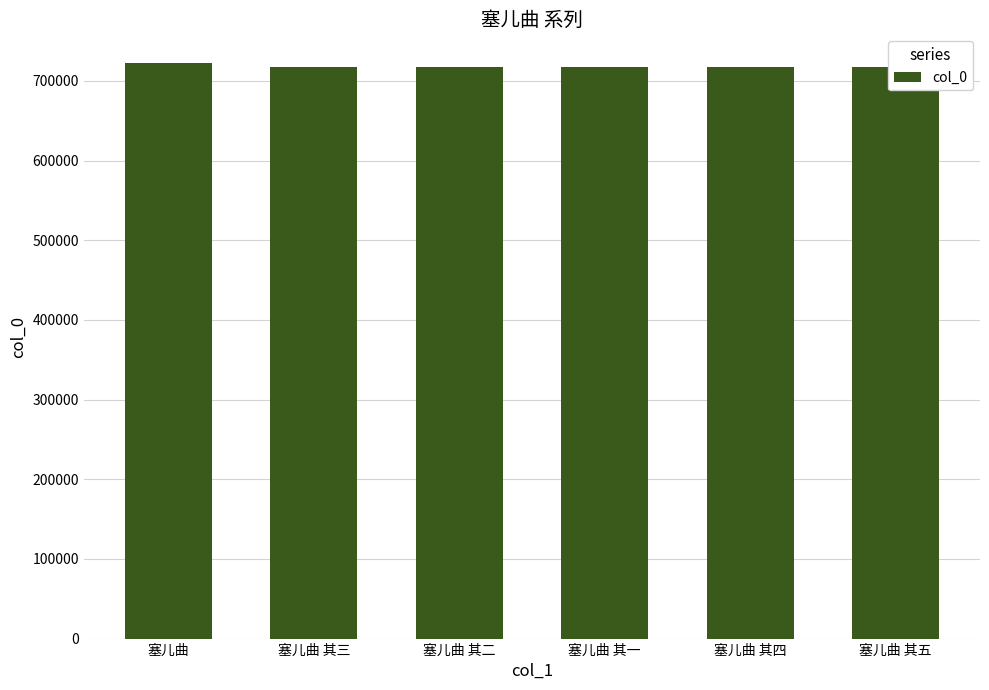

Is it true that the value at 塞儿曲 其三 is 1192784?

False